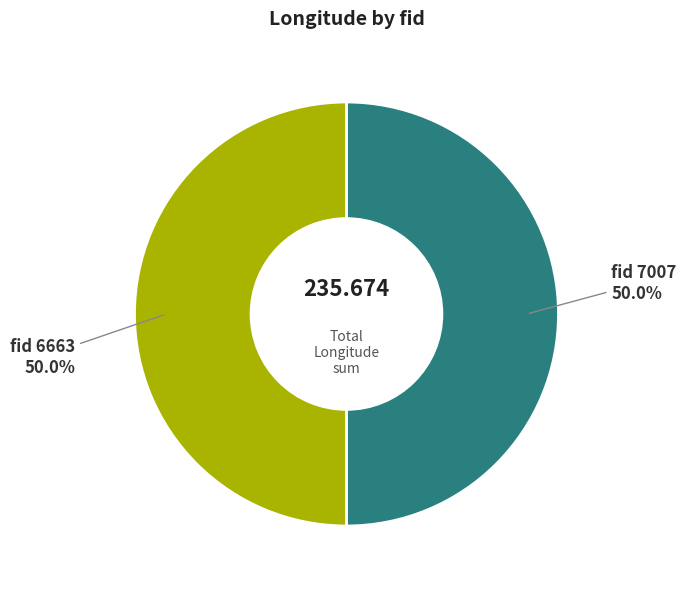

Which category has the biggest portion of the pie?

6663